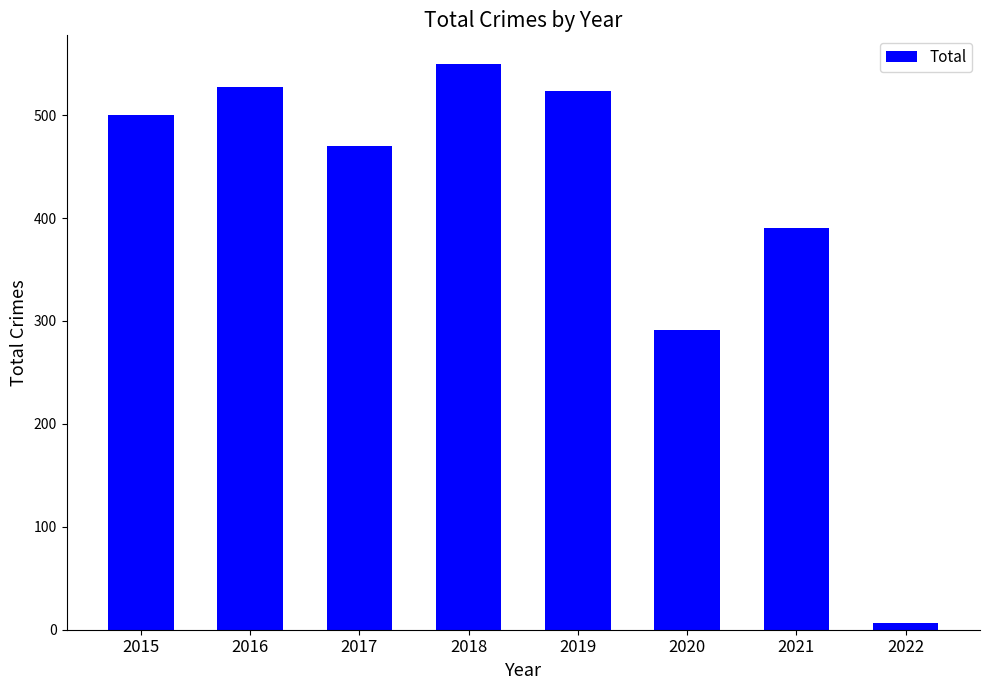

Which category has the highest value across all series?

2018